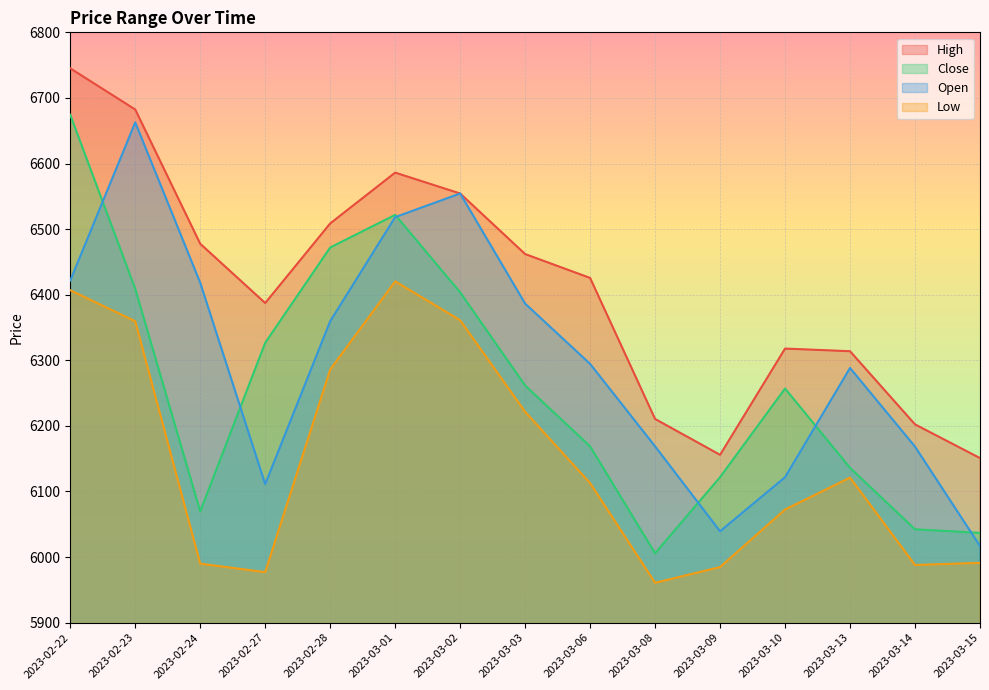

True or false: Low and Close intersect in this chart.

False